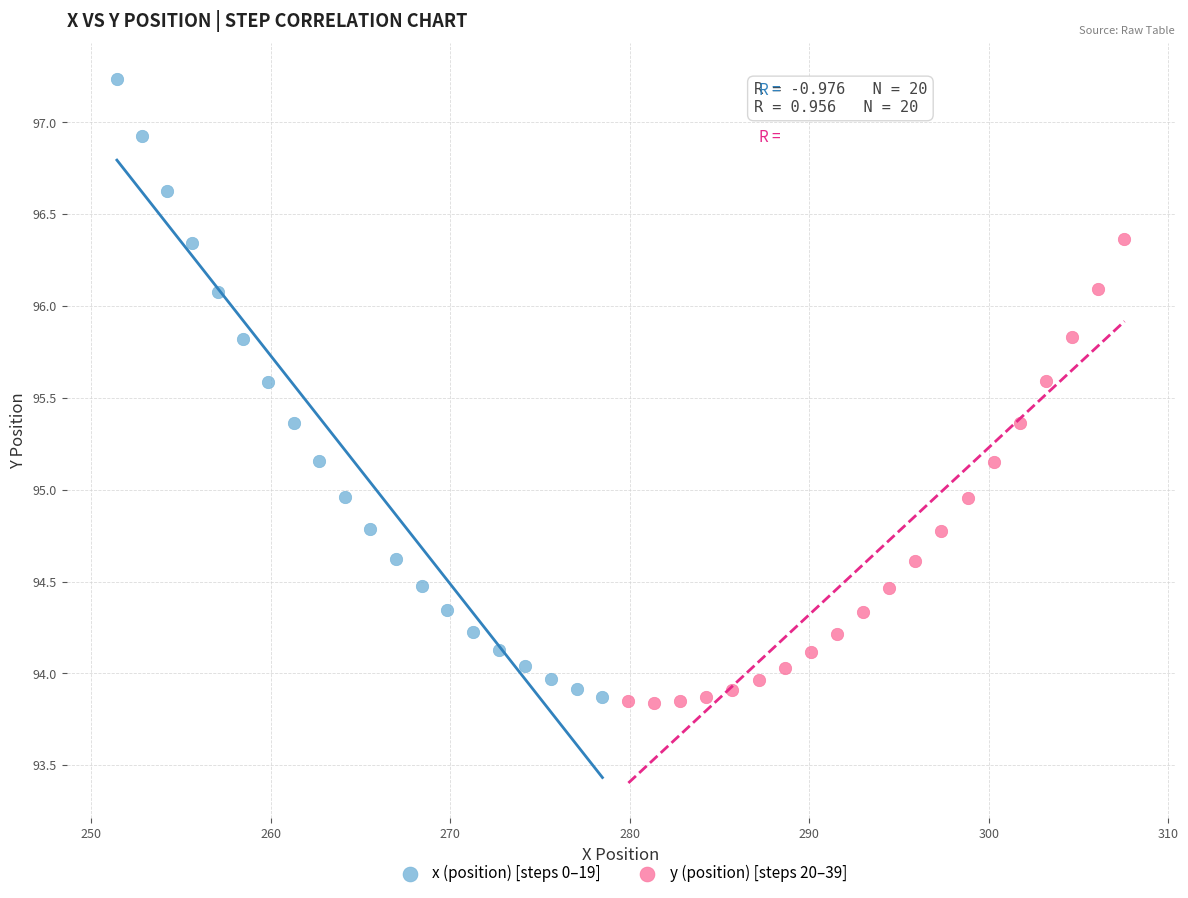

Which series contains the highest Y value?

x (position) [steps 0–19]